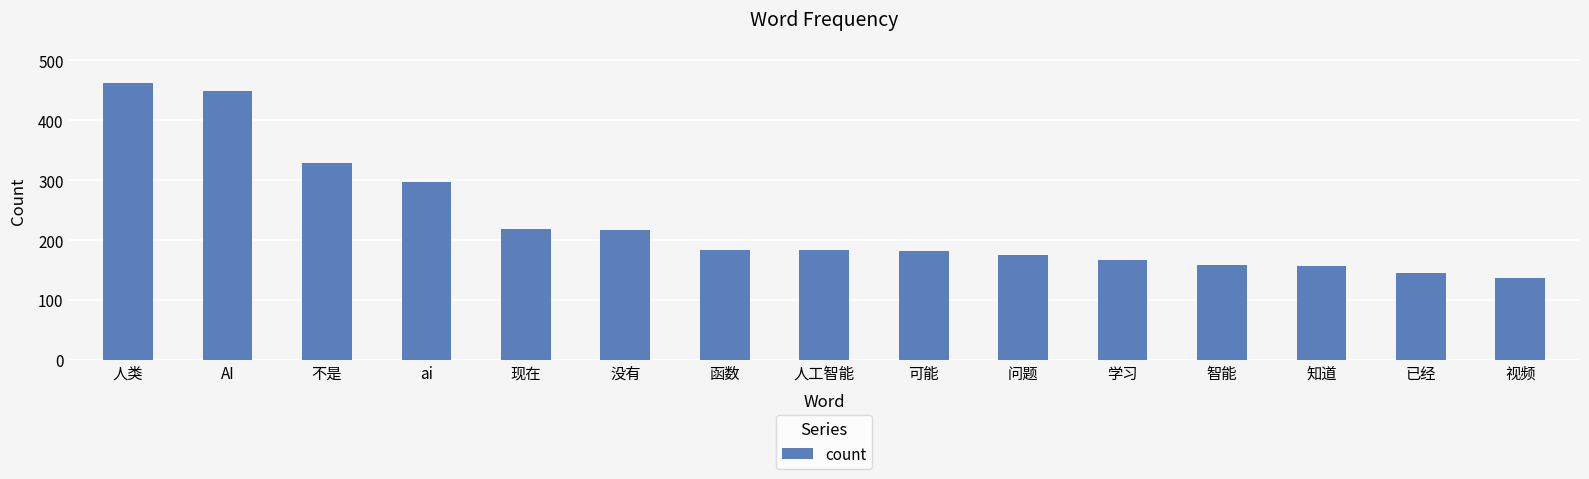

Is it true that the value at 学习 is 252?

False